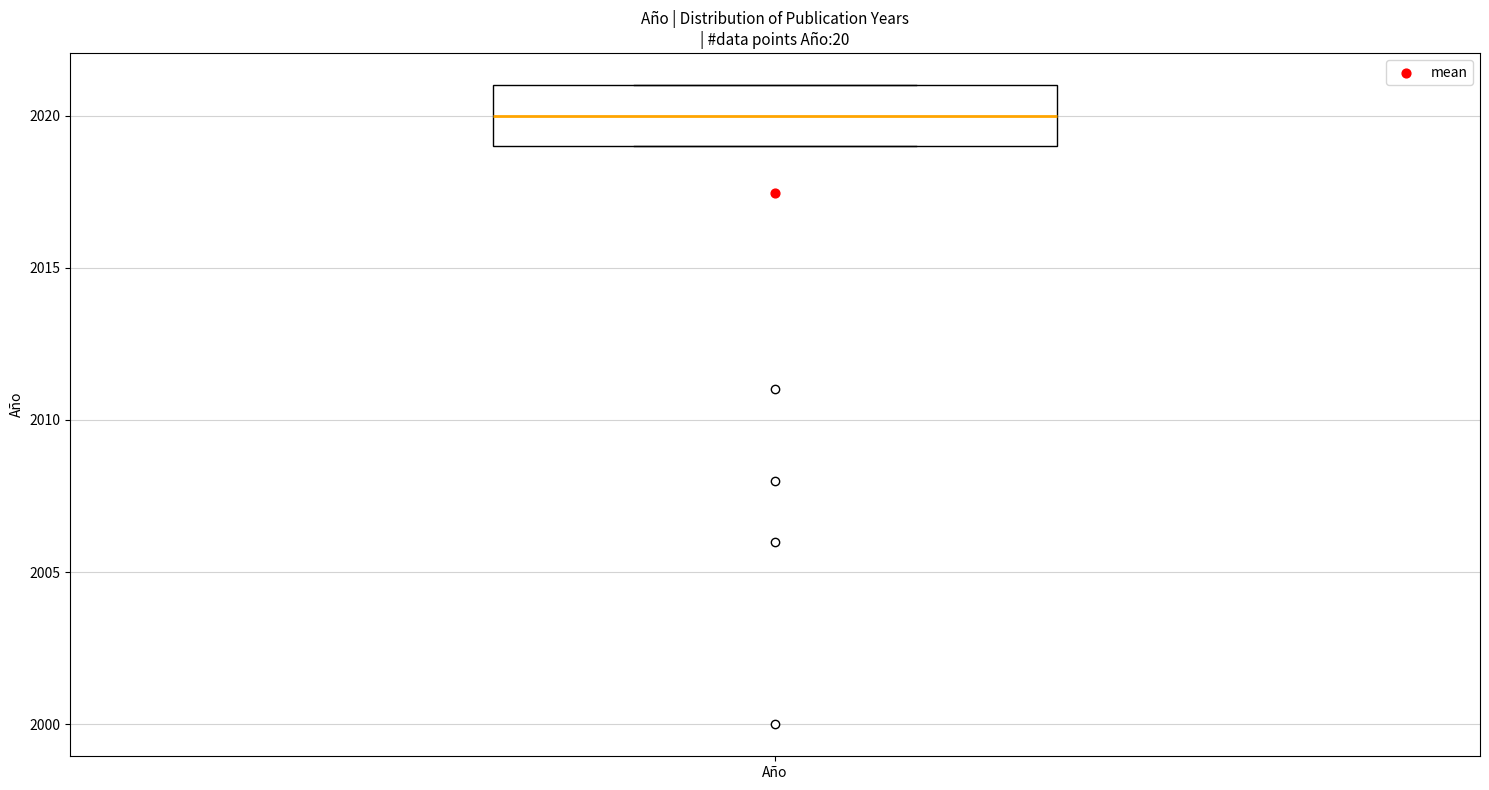

Transcribe this box plot: give where the median line is, the range the box spans, and where the two whiskers end, as read against the y-axis. The values are not printed on the chart, so give them approximately, as read against the axis.

median 2020, box 2019 to 2021, whiskers 2019 to 2021